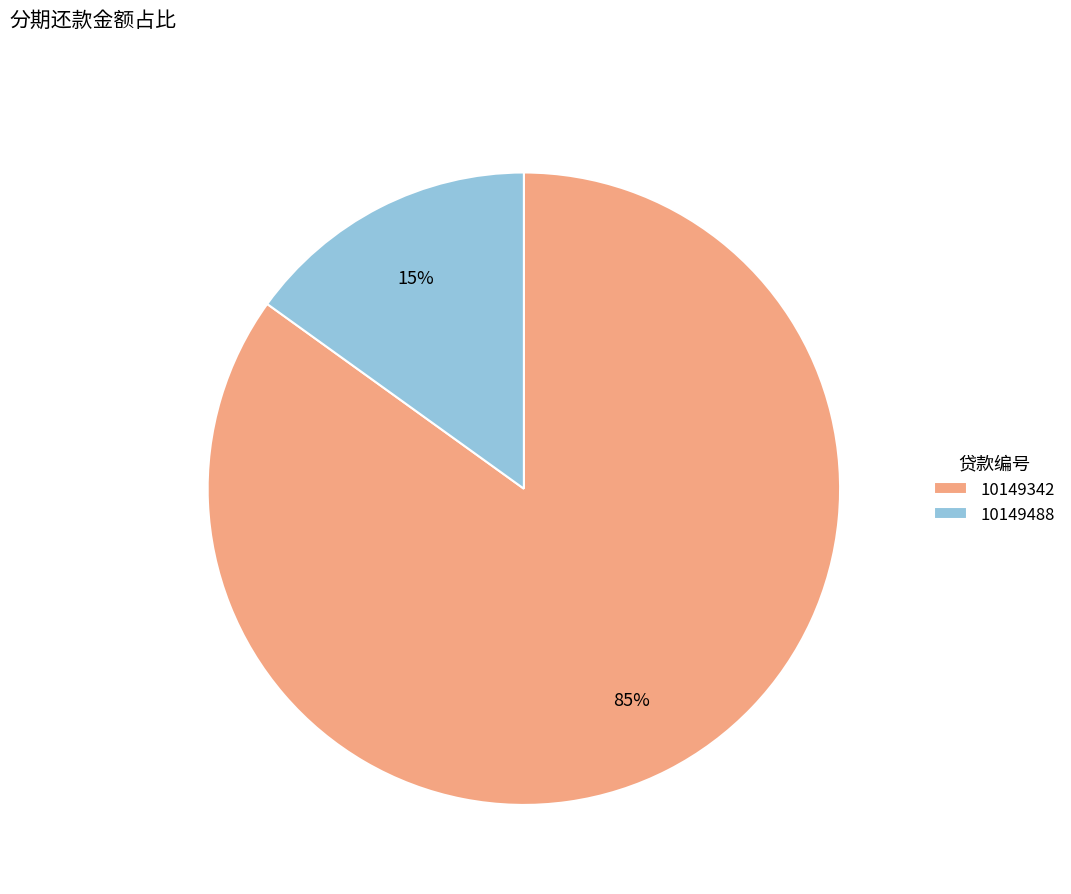

To the nearest percent, what portion does 10149342 represent?

85%